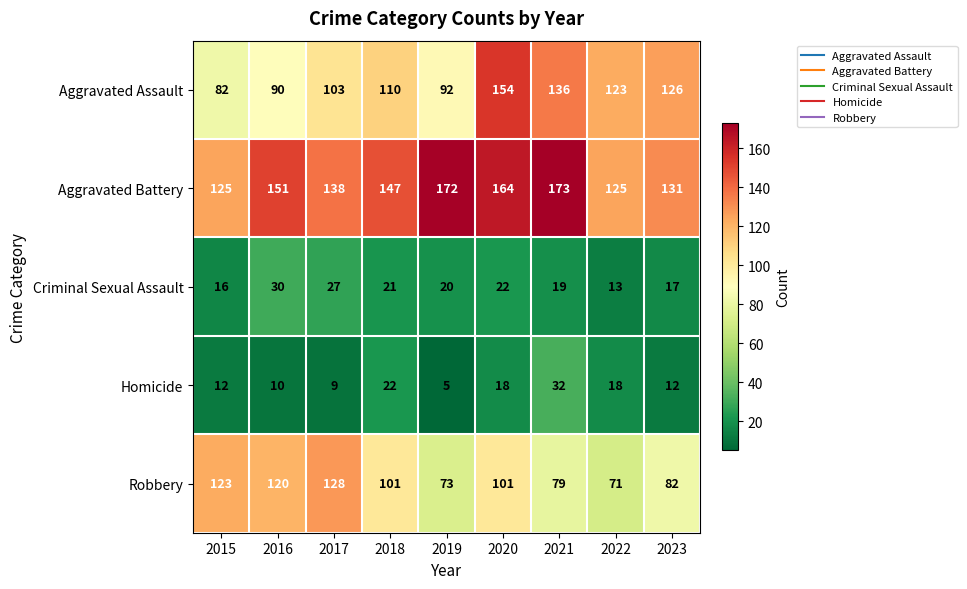

What is the spread (max minus min) of values at 2017?

129